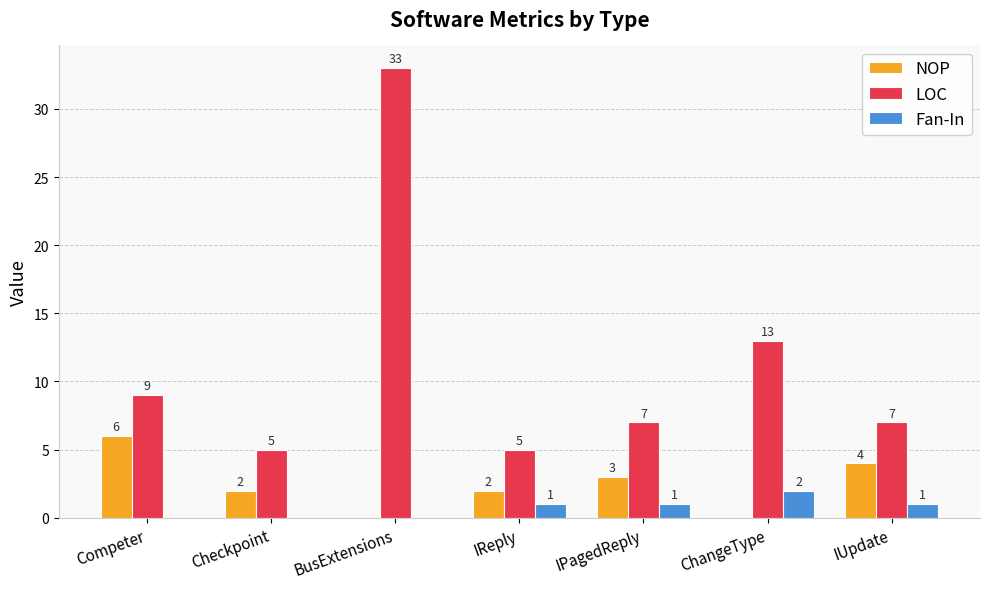

Which series has the largest total across all categories?

LOC